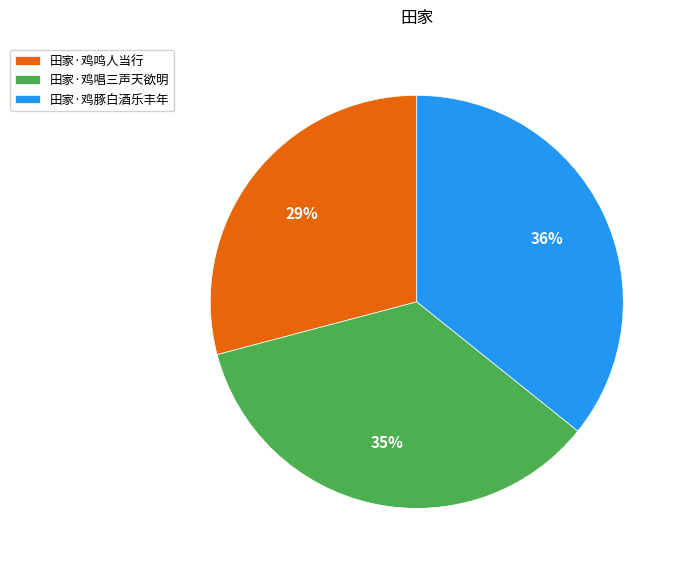

Does 田家·鸡鸣人当行 represent more than half of the total?

No